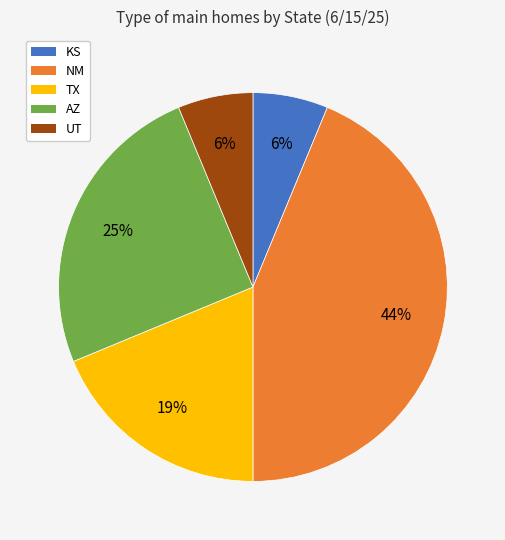

Is it true that TX is 19% of the pie?

True